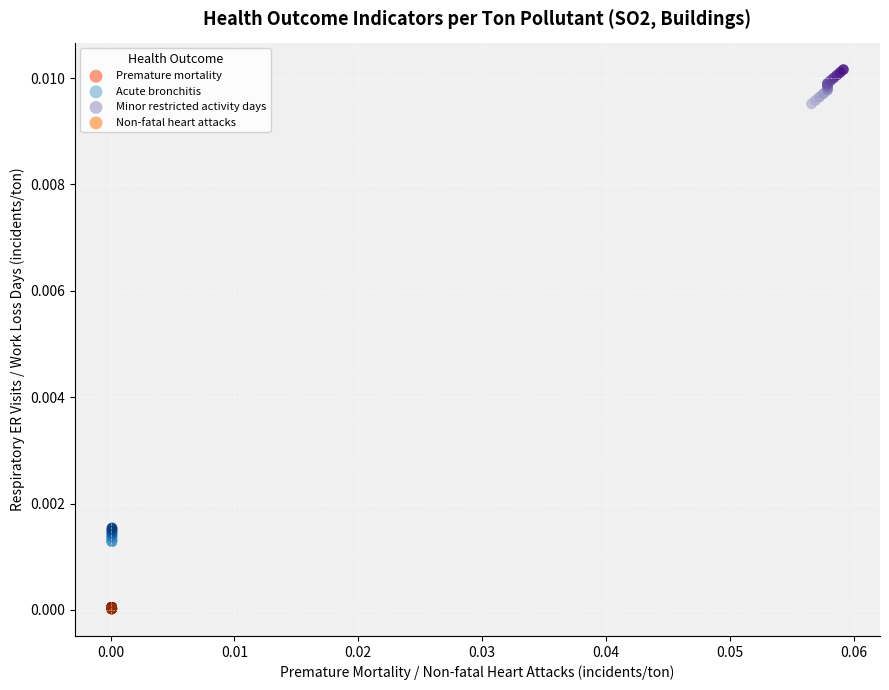

Which series reaches the maximum Y coordinate?

Minor restricted activity days